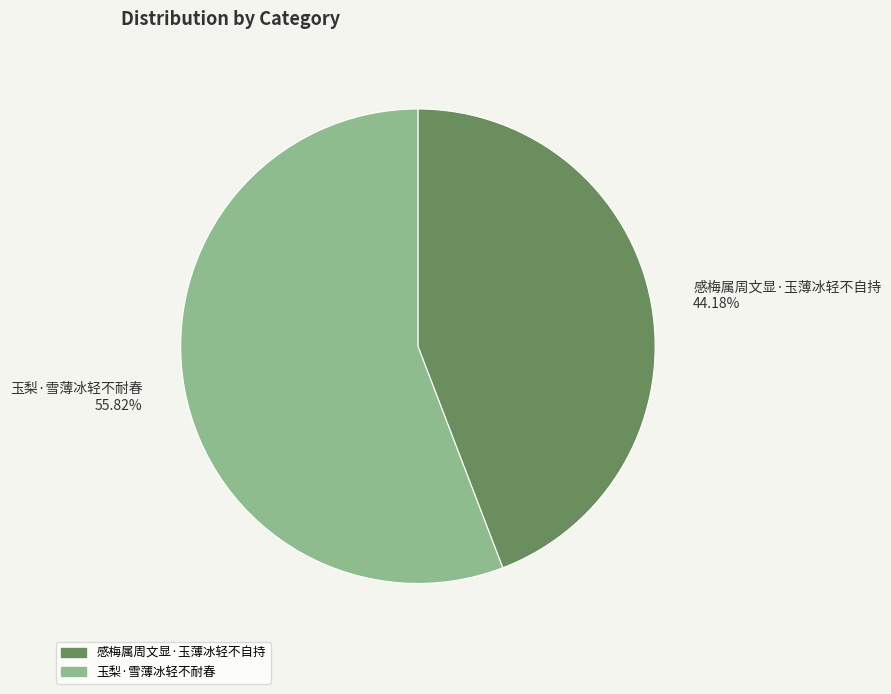

Approximately how many times larger is the value at 感梅属周文显·玉薄冰轻不自持 compared to 玉梨·雪薄冰轻不耐春?

0.8